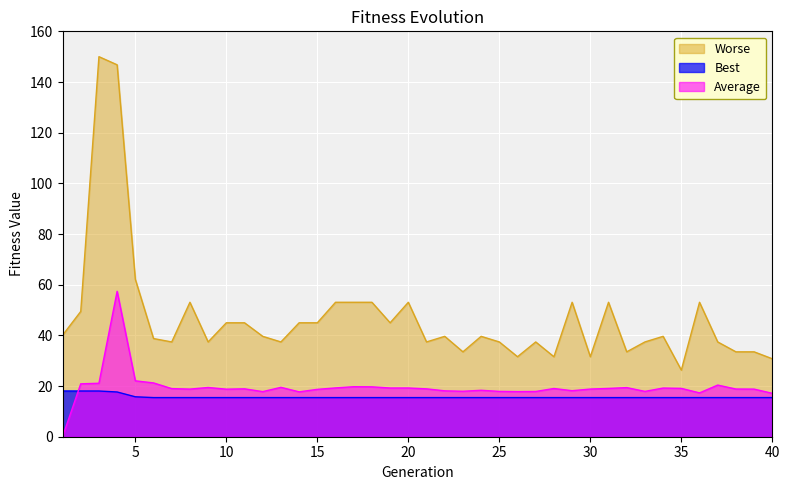

What is the average value of the Average series?

19.5